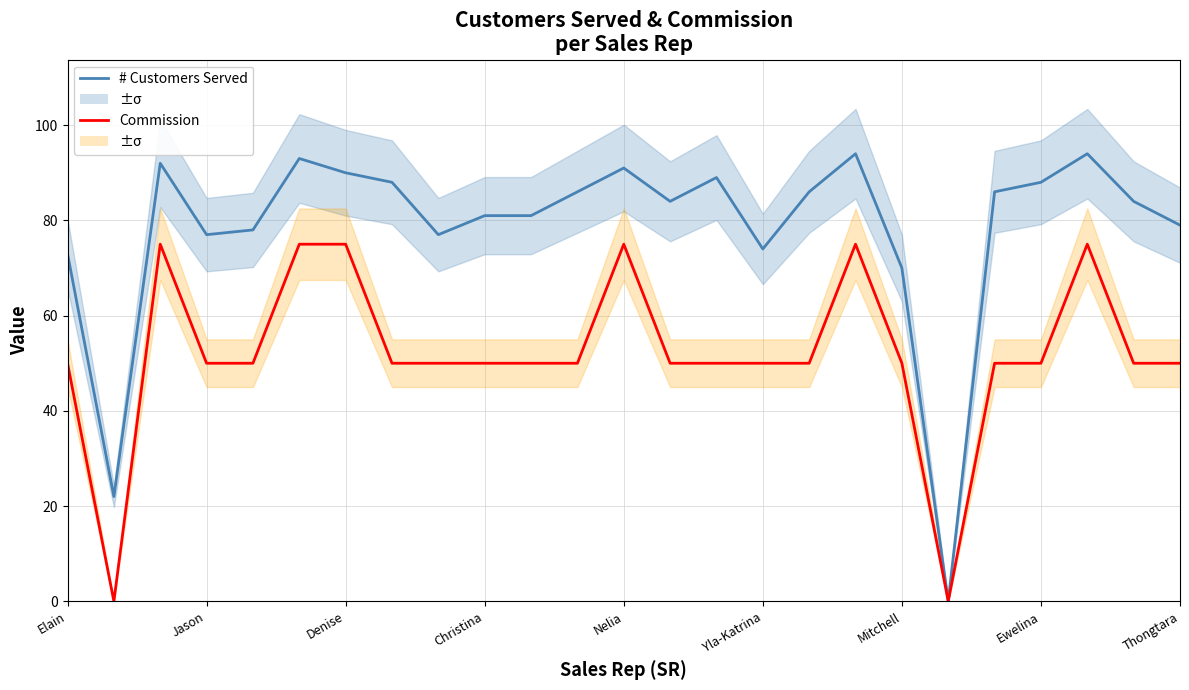

How many values in the Commission series exceed 50?

6